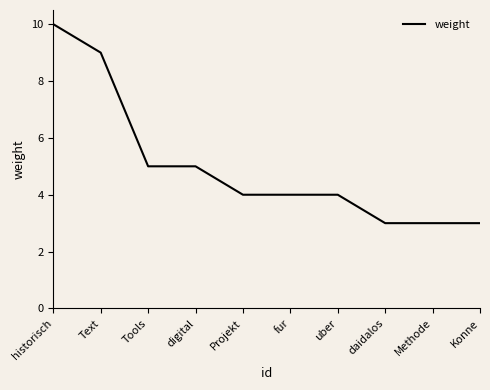

What is the smallest value displayed?

3